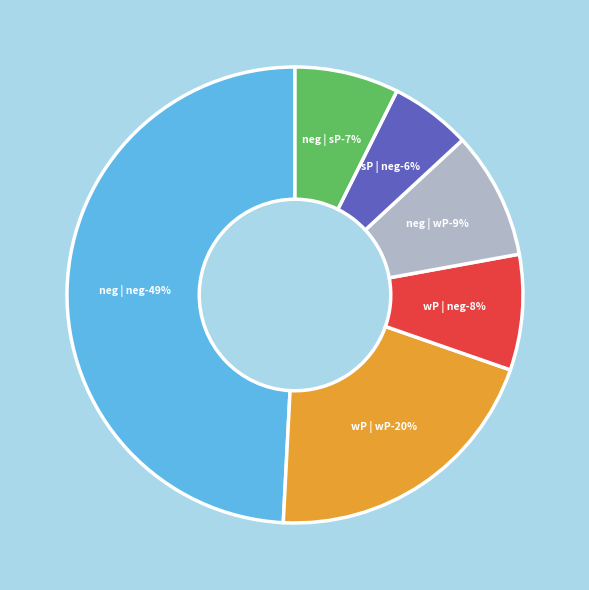

Approximately how many times larger is the value at strongPositive | negative compared to negative | strongPositive?

0.8